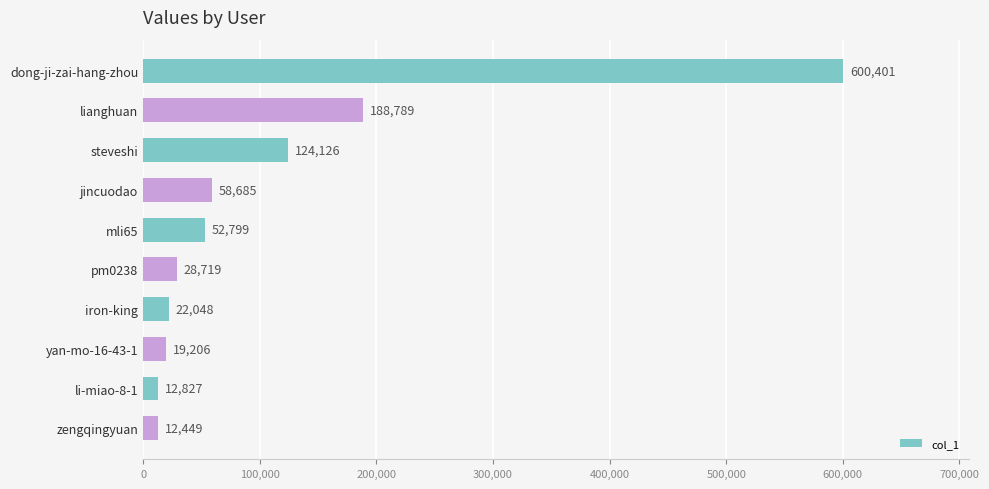

Rank the categories by value from highest to lowest.

dong-ji-zai-hang-zhou, lianghuan, steveshi, jincuodao, mli65, pm0238, iron-king, yan-mo-16-43-1, li-miao-8-1, zengqingyuan